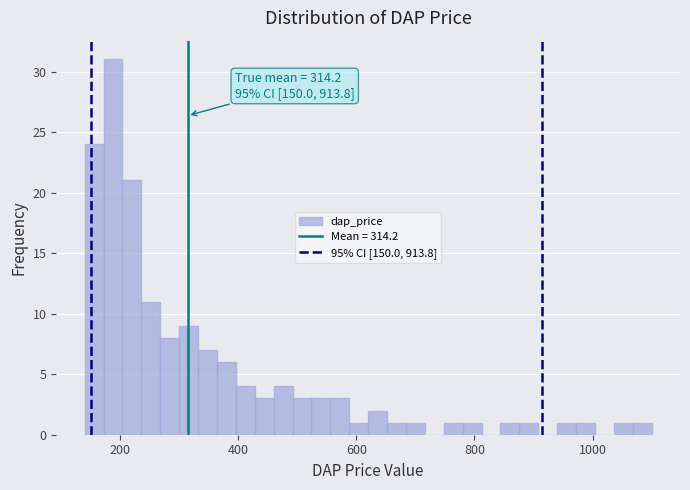

Read against the x-axis, roughly where is the centre of the tallest bar?

180